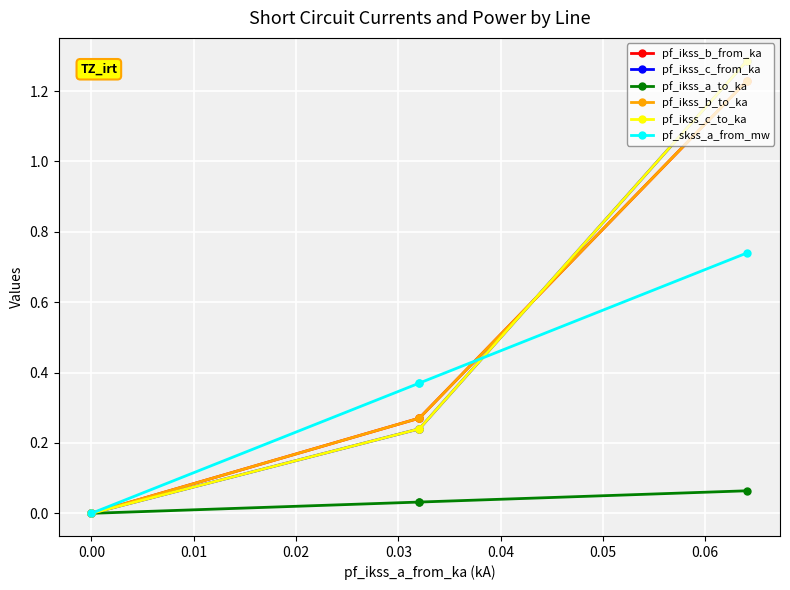

Which series has the widest spread of values?

pf_ikss_c_from_ka